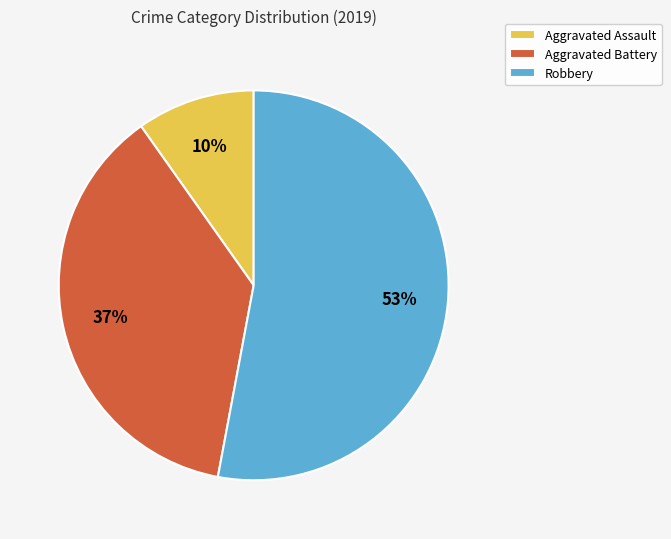

Approximately how many times larger is the value at Aggravated Battery compared to Robbery?

0.7